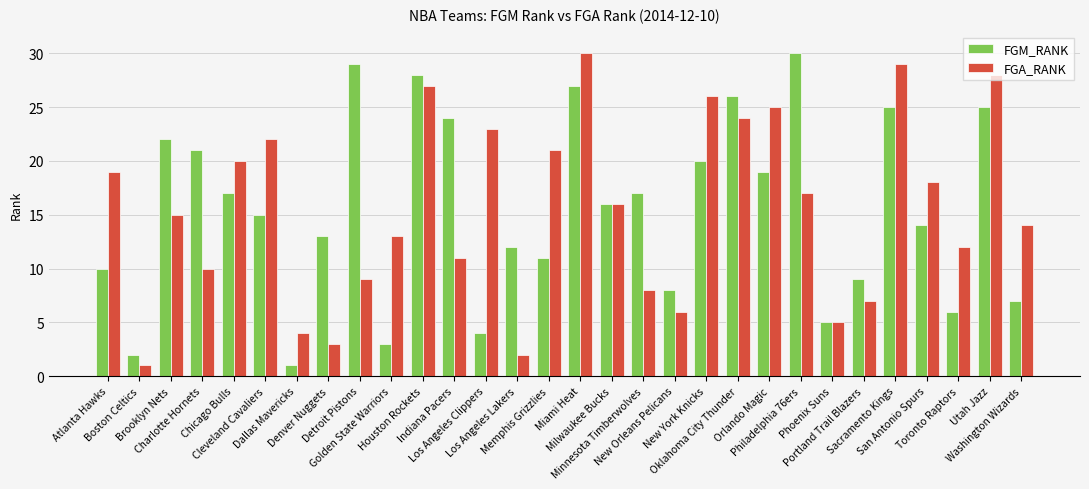

What is the label of the 5th bar from the left?

Chicago Bulls